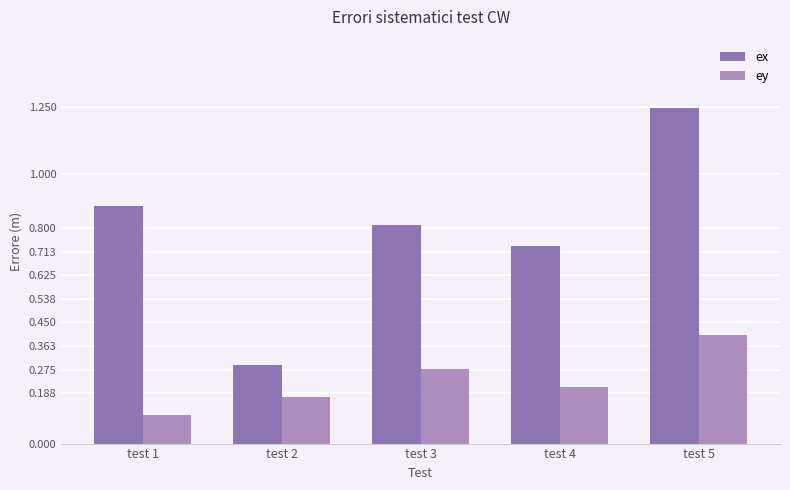

Is it true that ex equals 1.3 at test 4?

False